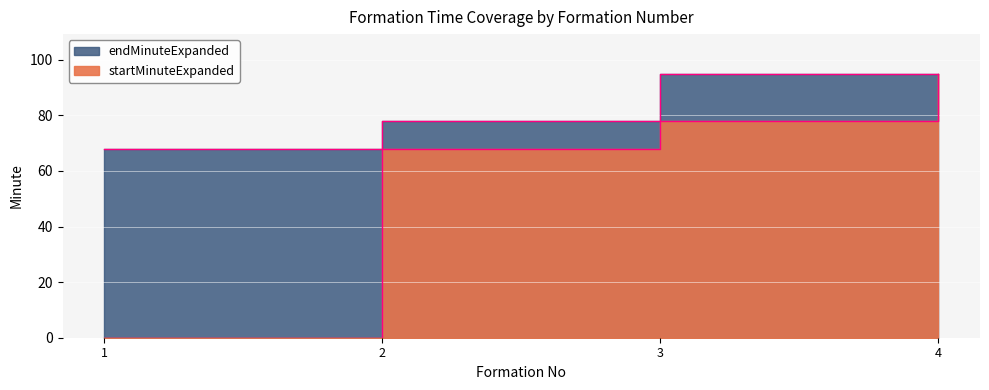

At 1, list the series in order from smallest to largest.

startMinuteExpanded, endMinuteExpanded